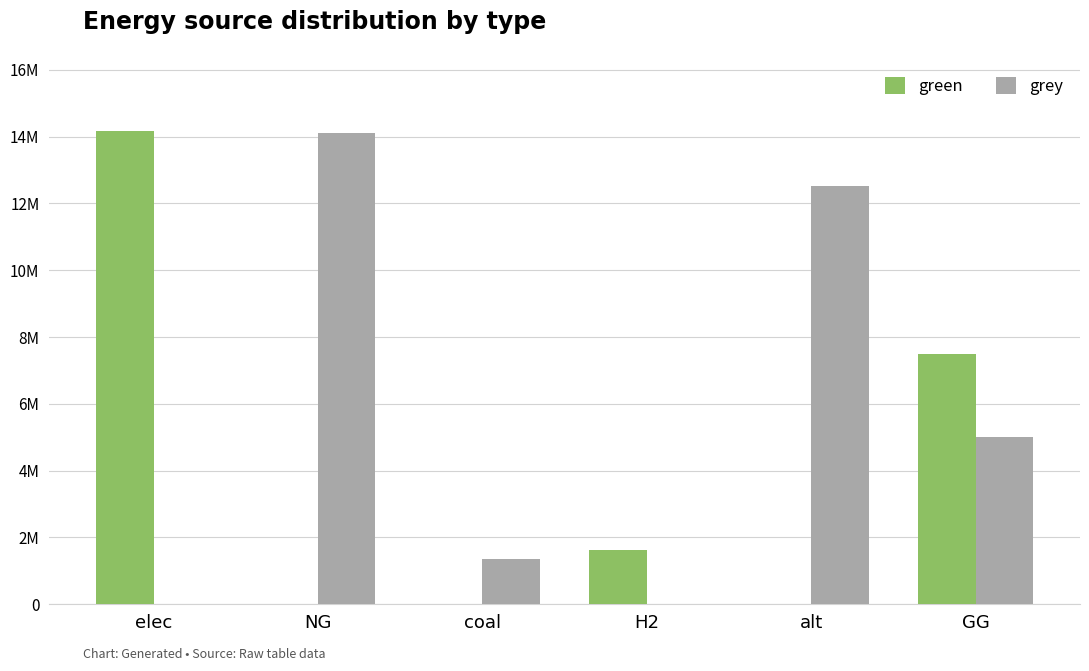

Are the bars grouped side by side (vs. stacked)?

Yes